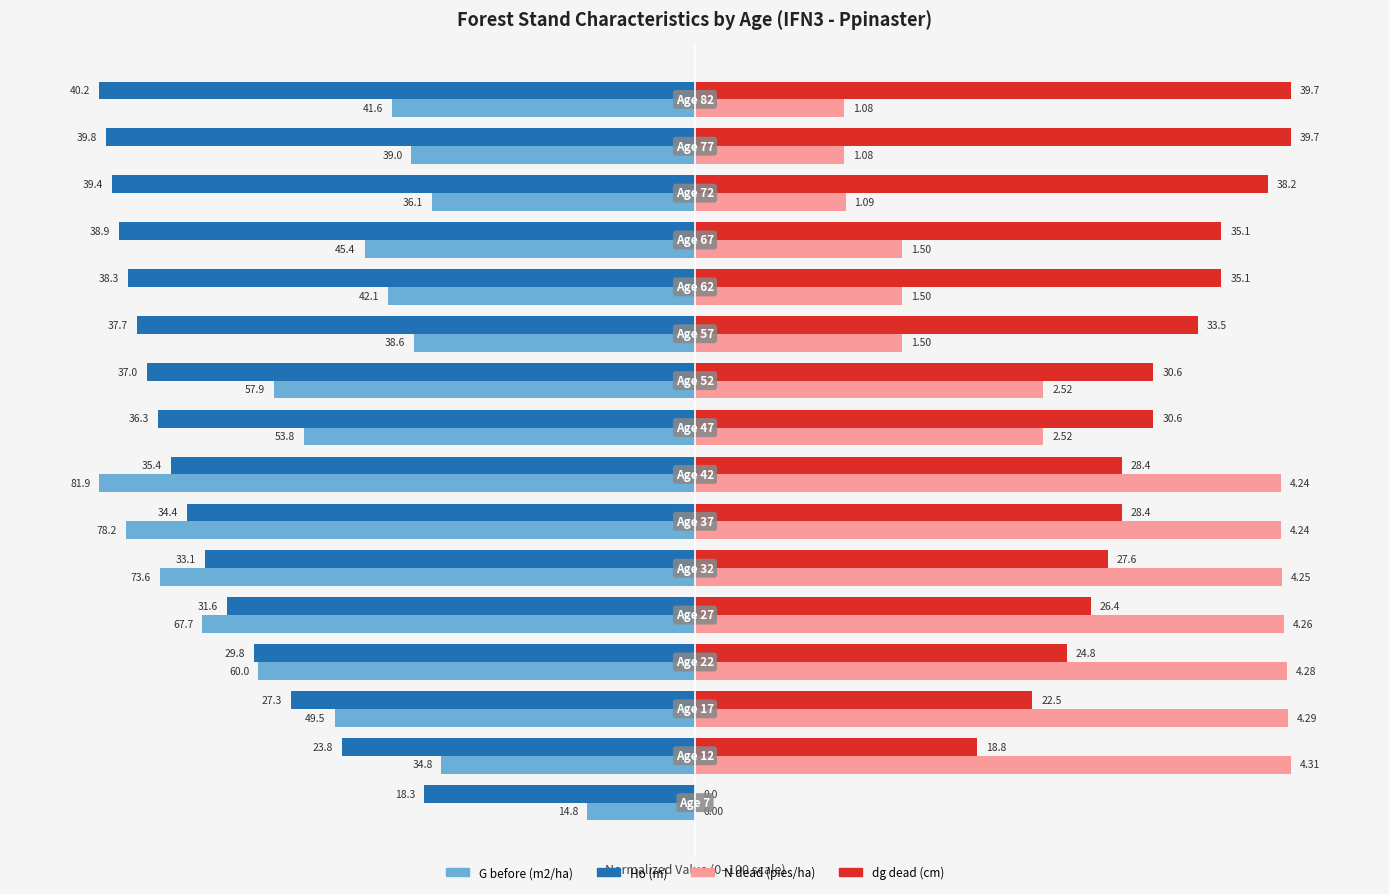

What are all the series names shown in the legend?

G before (m2/ha), Ho (m), N dead (pies/ha), dg dead (cm)